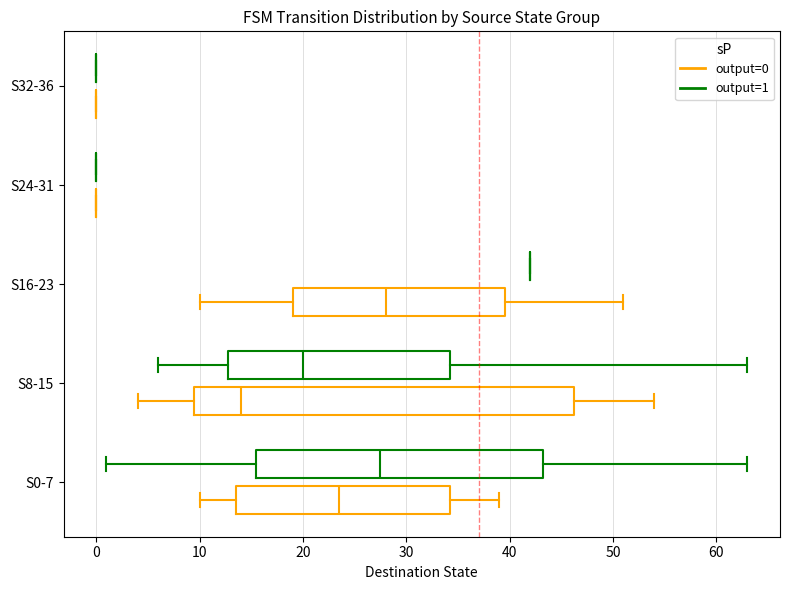

Reading bottom to top, read every box against the x-axis: the position of its median line, the range the box covers, and the ends of its whiskers. The values are not printed on the chart, so give them approximately, as read against the axis.

S0-7 (output=0): median 24, box 14 to 34, whiskers 10 to 39
S0-7 (output=1): median 28, box 16 to 43, whiskers 1 to 63
S8-15 (output=0): median 14, box 10 to 46, whiskers 4 to 54
S8-15 (output=1): median 20, box 13 to 34, whiskers 6 to 63
S16-23 (output=0): median 28, box 19 to 40, whiskers 10 to 51
S16-23 (output=1): box collapsed to a line at 42, whiskers 42 to 42
S24-31 (output=0): box collapsed to a line at 0, whiskers 0 to 0
S24-31 (output=1): box collapsed to a line at 0, whiskers 0 to 0
S32-36 (output=0): box collapsed to a line at 0, whiskers 0 to 0
S32-36 (output=1): box collapsed to a line at 0, whiskers 0 to 0